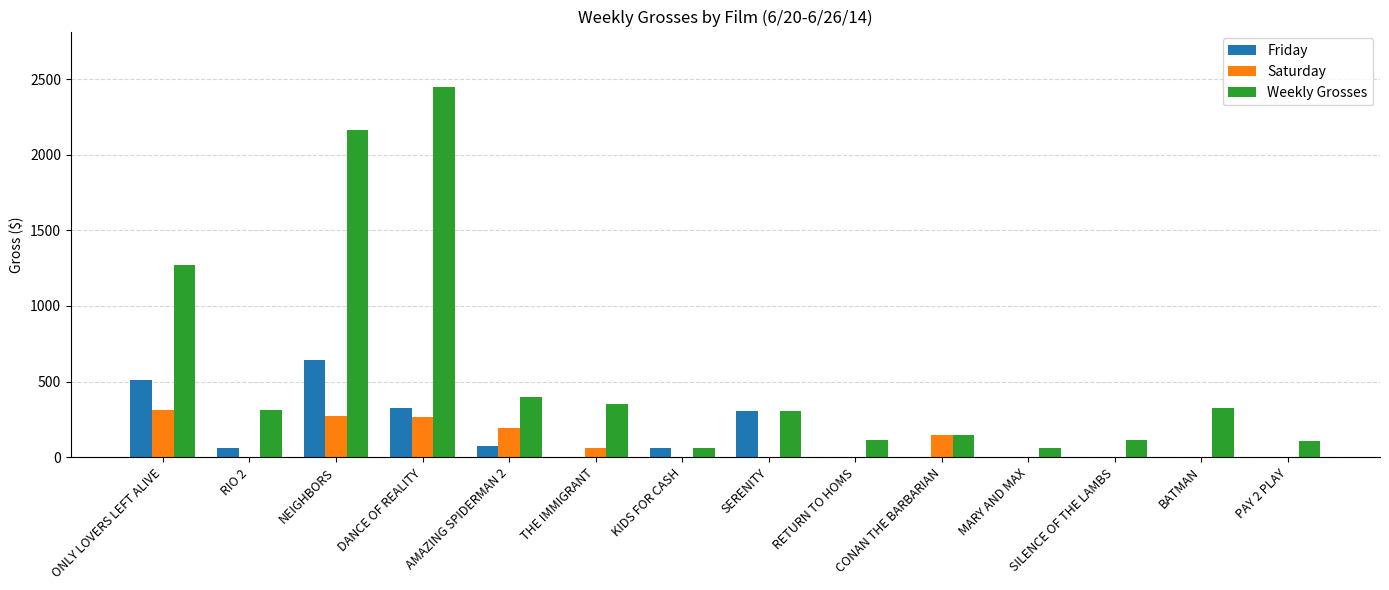

Between ONLY LOVERS LEFT ALIVE and RETURN TO HOMS, which series saw the biggest shift?

Weekly Grosses